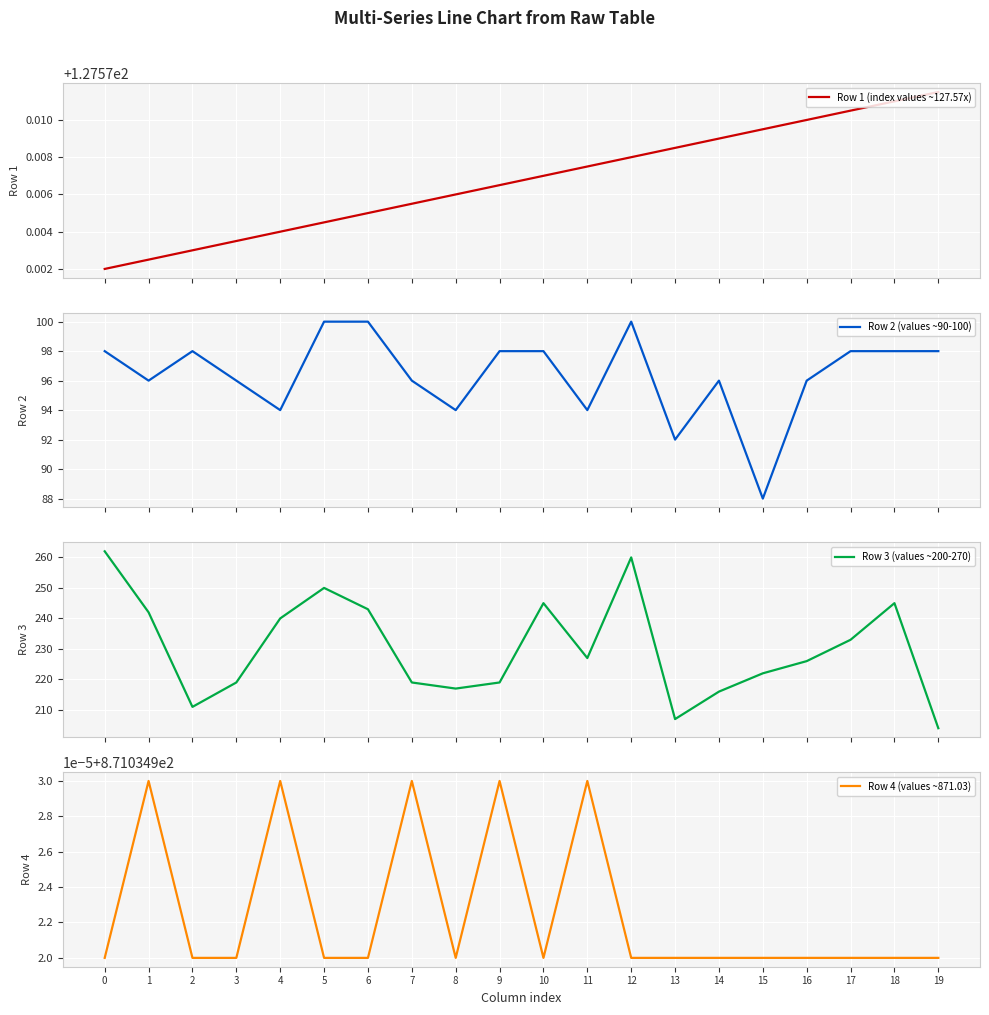

What is the maximum value shown in the chart?

871.0